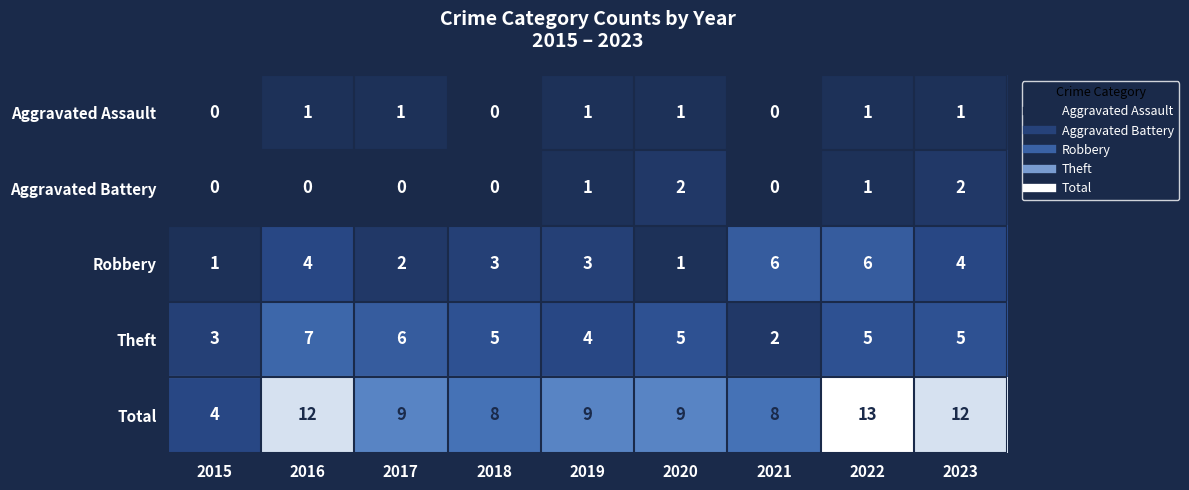

Read the Robbery value at 2019.

3